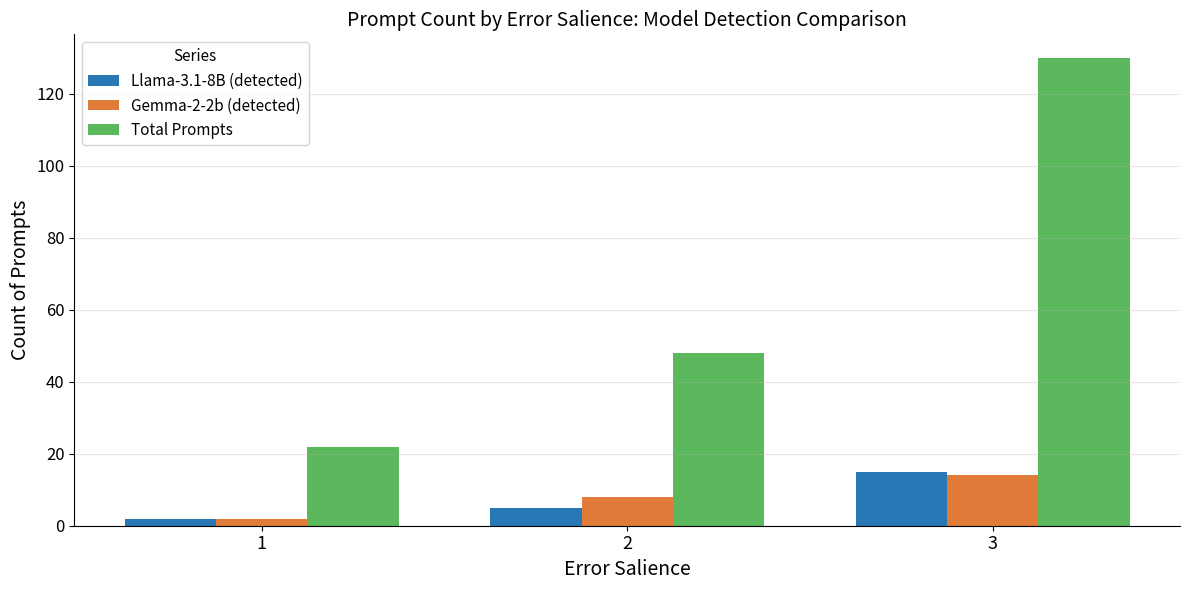

What is the difference between the maximum and minimum values in the Gemma-2-2b (detected) series?

12